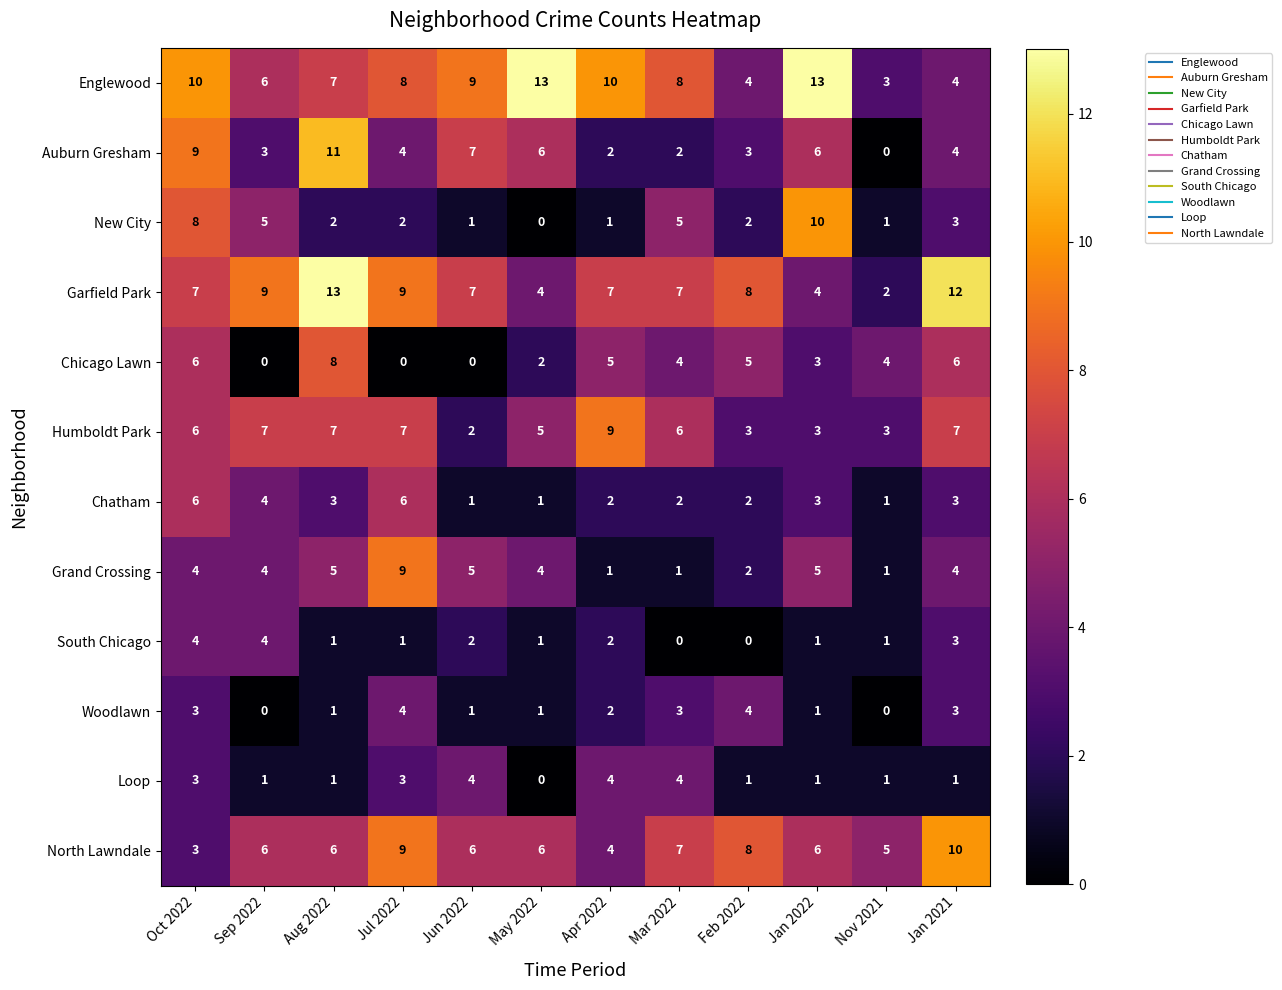

Between Aug 2022 and Jul 2022, which series saw the biggest shift?

Chicago Lawn